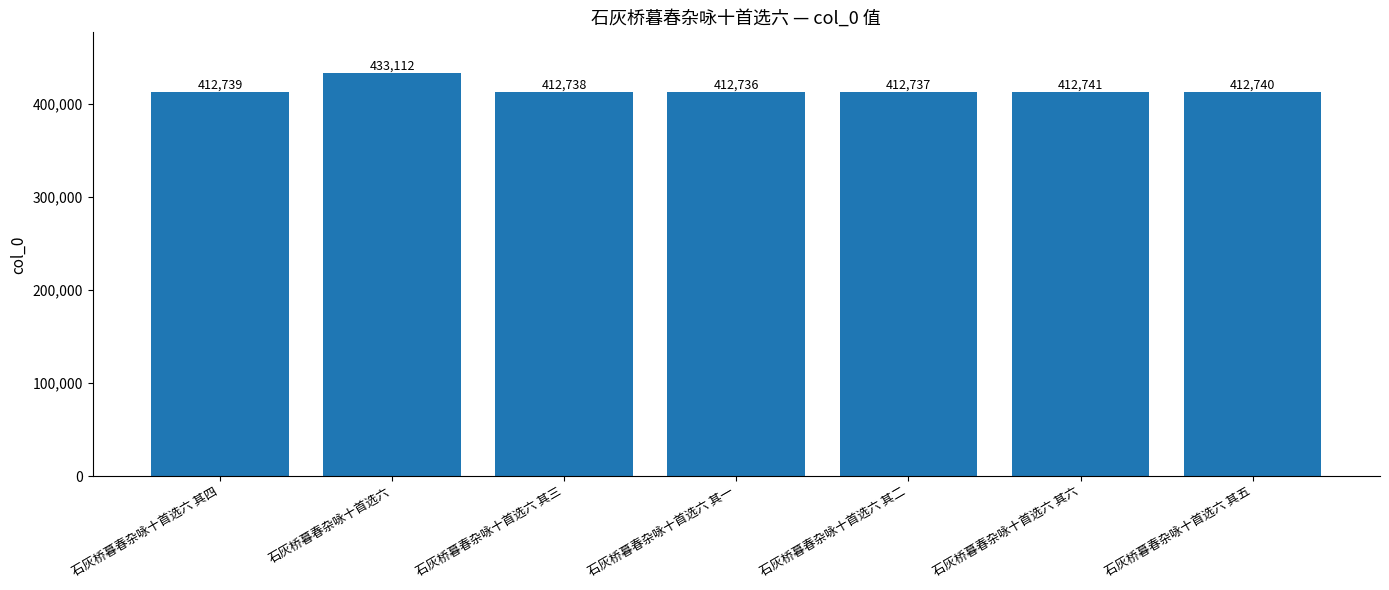

Where is the data nearest to the value 422924?

石灰桥暮春杂咏十首选六 其六